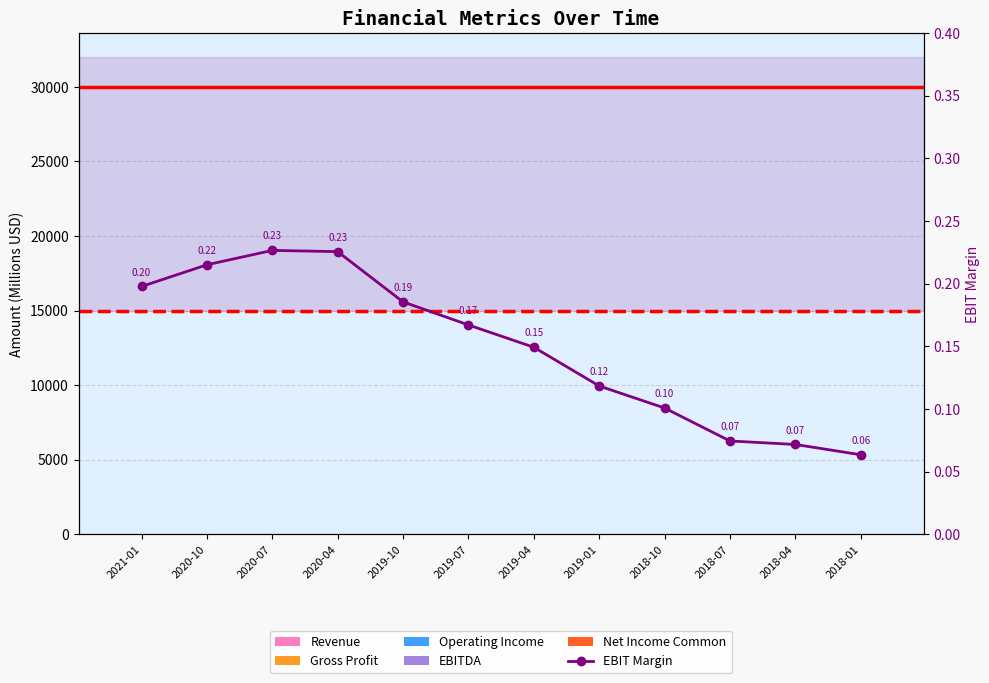

What is the label of the 9th bar from the left?

2018-10